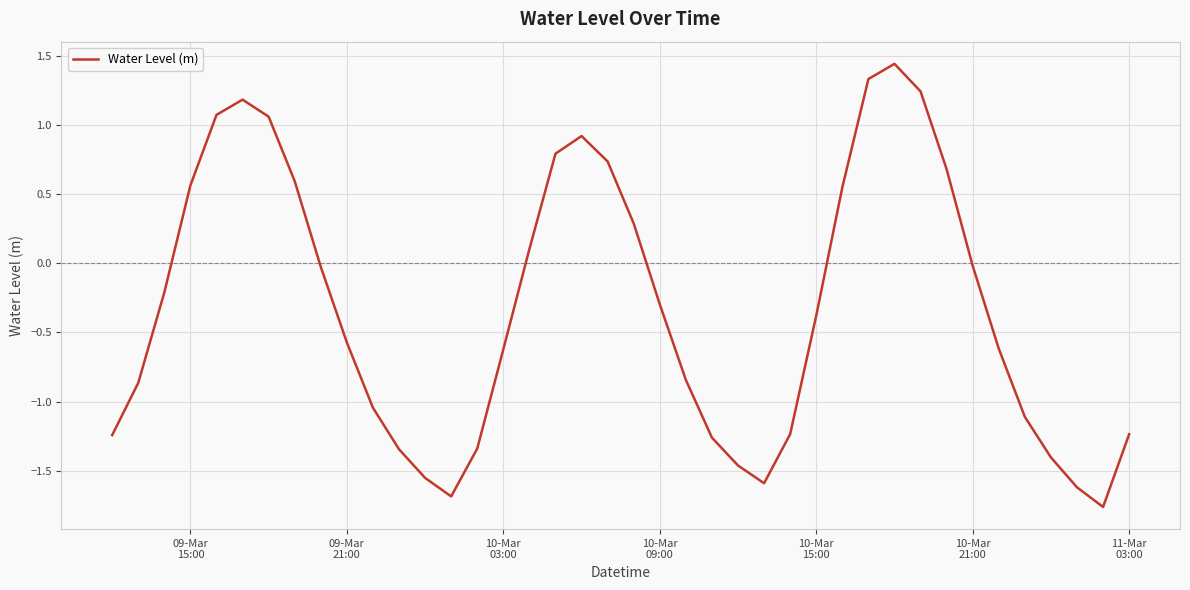

What is the difference between the maximum and minimum values?

3.2